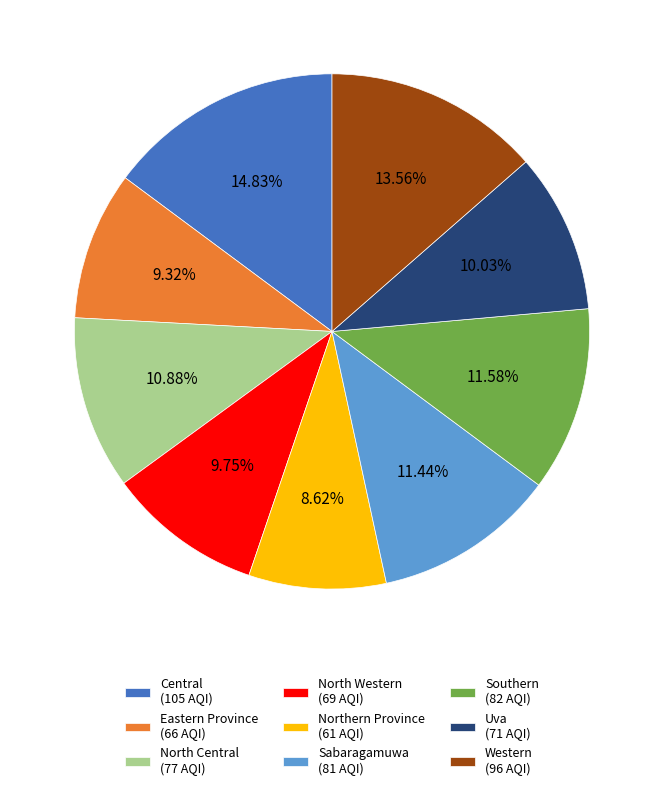

What percentage is the Uva slice, to the nearest percent?

10%